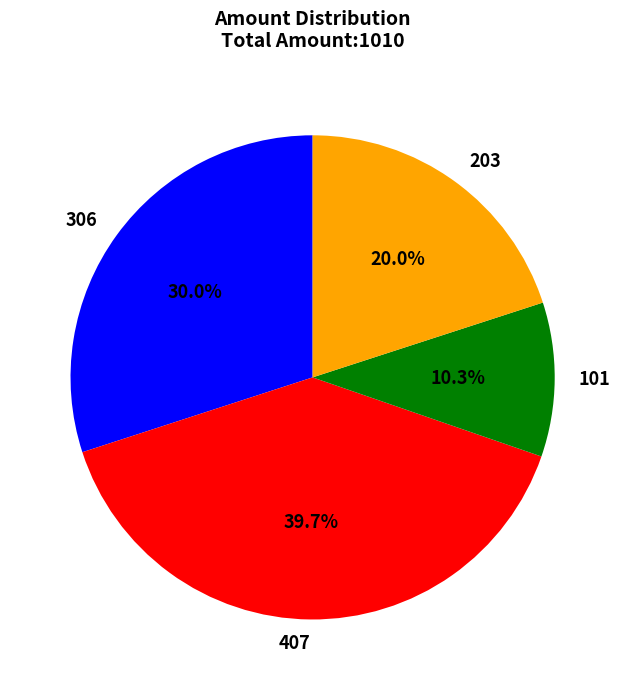

Which has a higher value, 203 or 306?

306